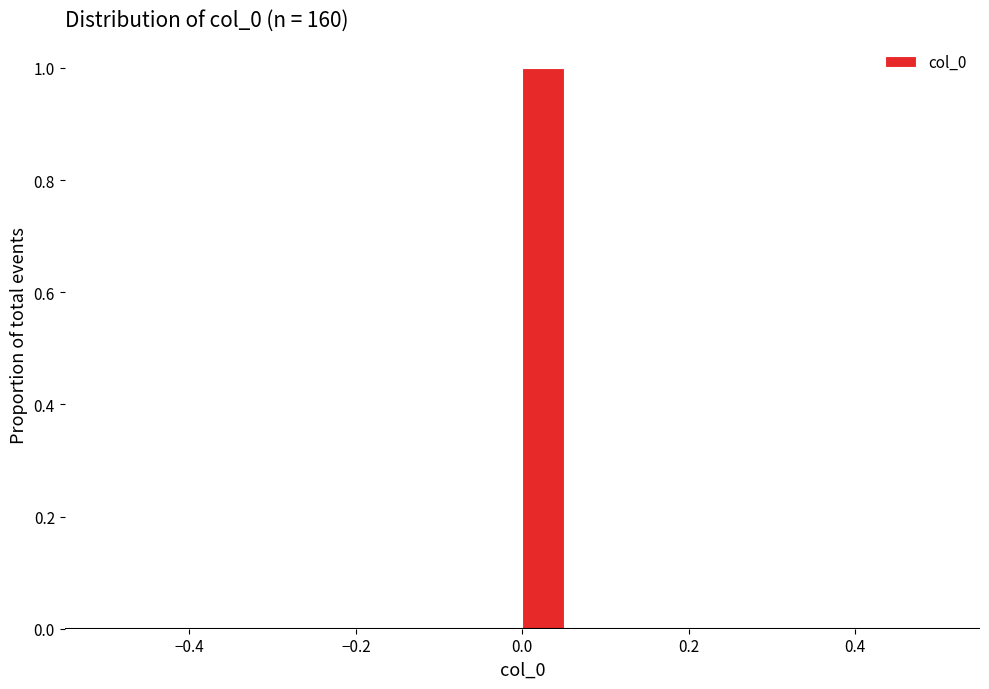

Around what value on the x-axis is the tallest bar? Give the approximate position of its centre, as read against the axis.

0.02